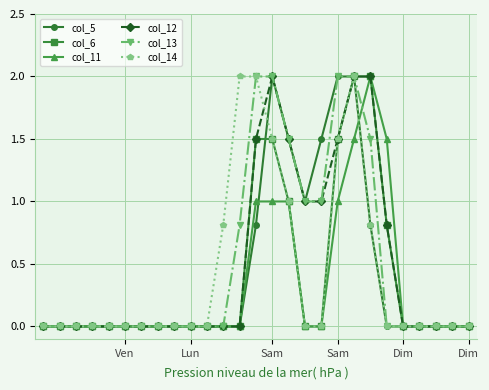

Where is the first local maximum for col_12?

Sam